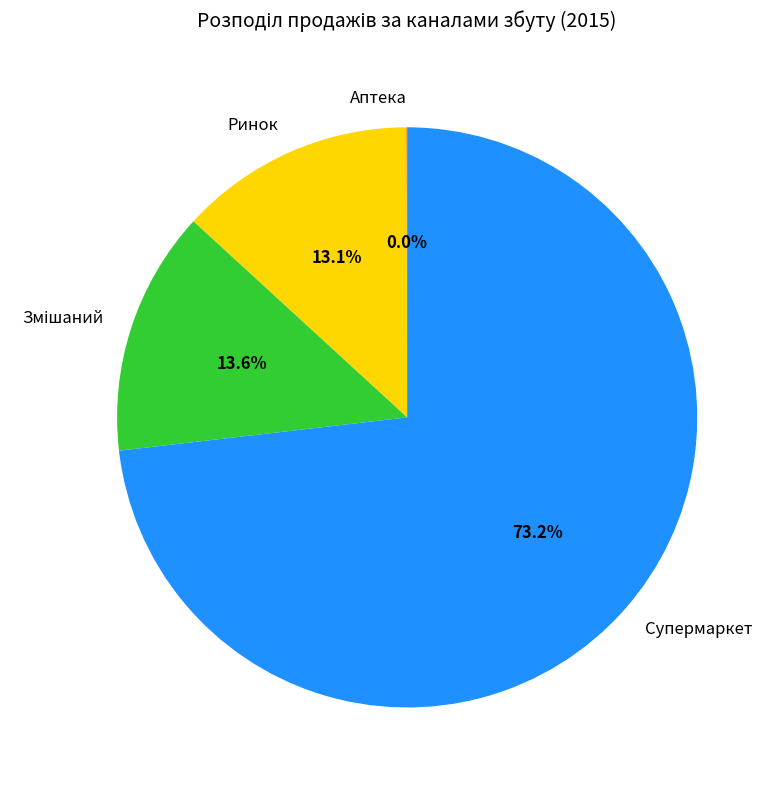

What is the largest slice in the pie chart?

Супермаркет